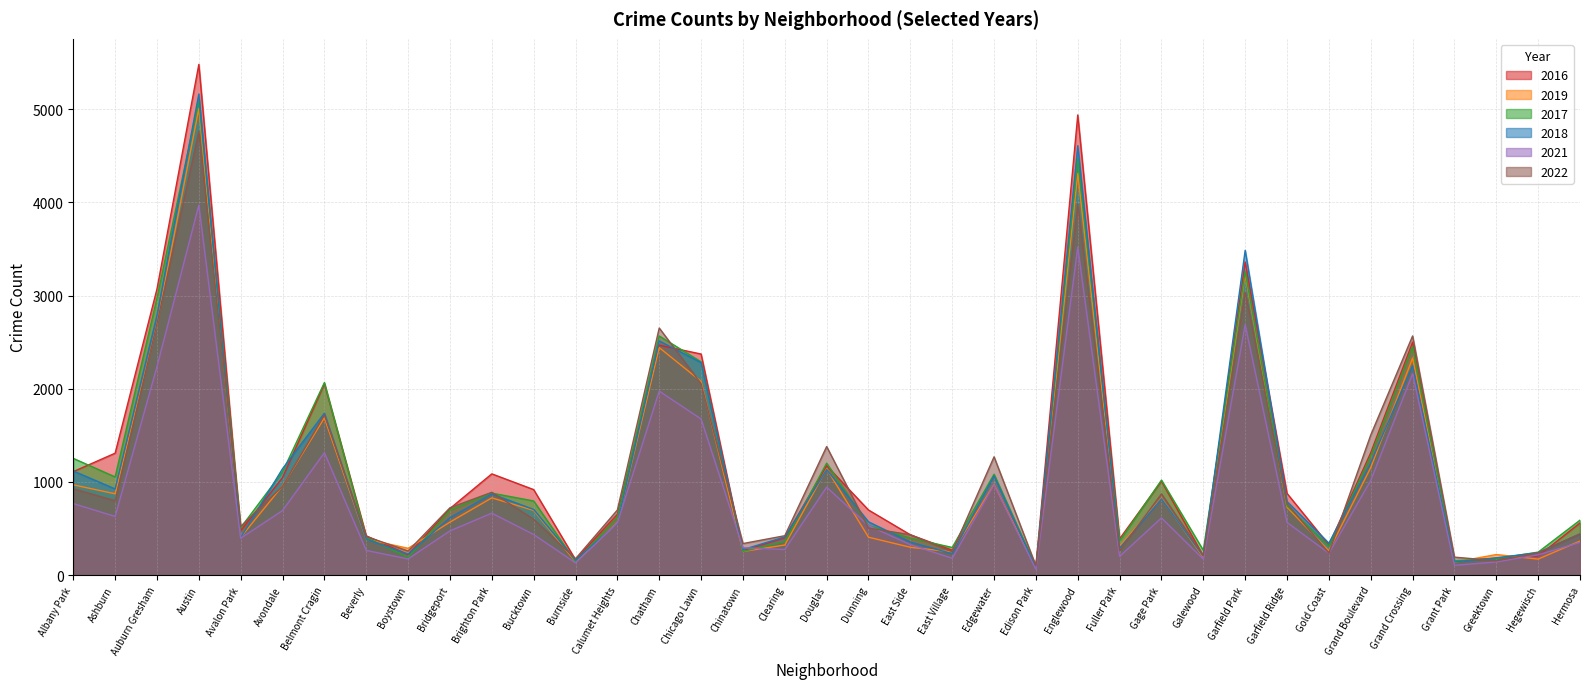

At how many categories does at least one series exceed 2198?

7